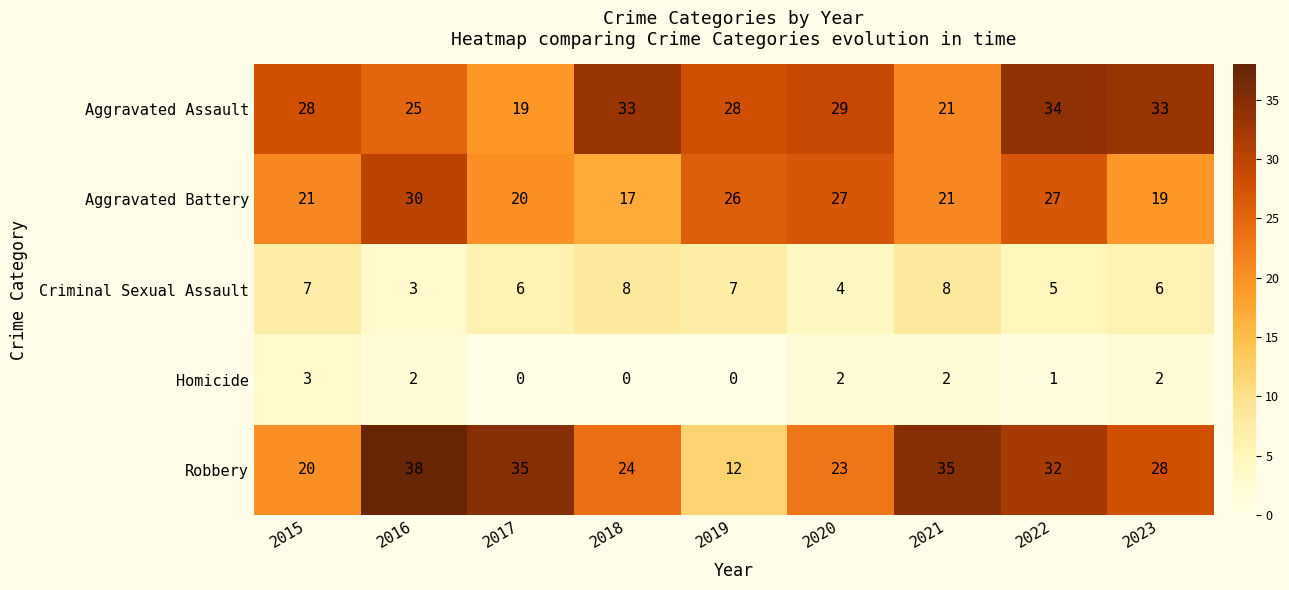

What is the approximate value of Aggravated Battery at 2023?

19